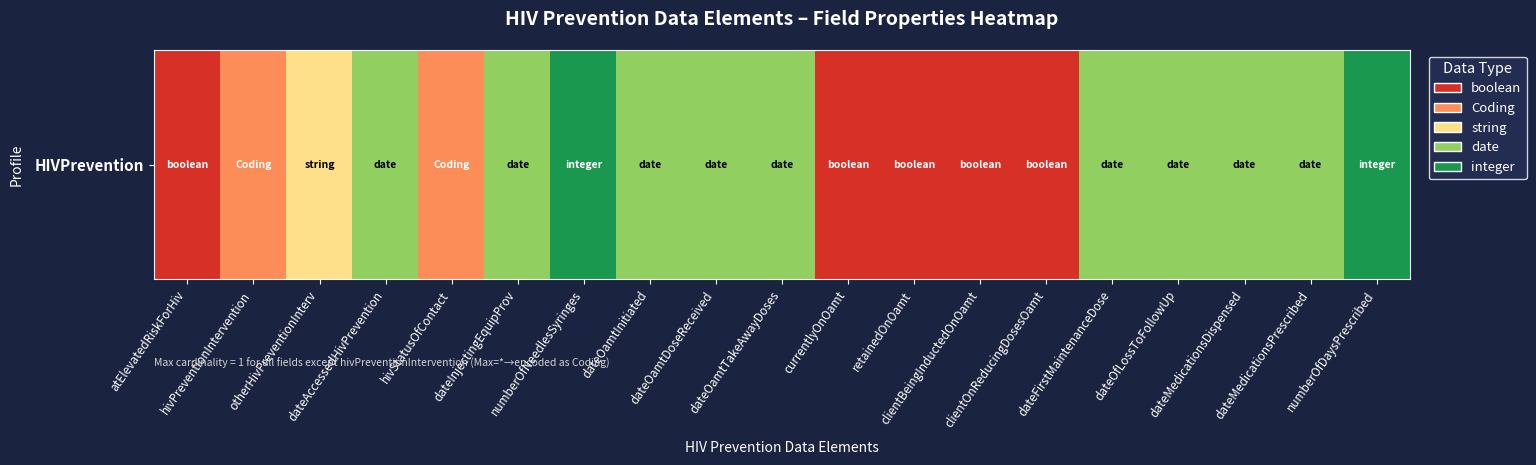

Between hivStatusOfContact and numberOfDaysPrescribed, which is larger?

numberOfDaysPrescribed